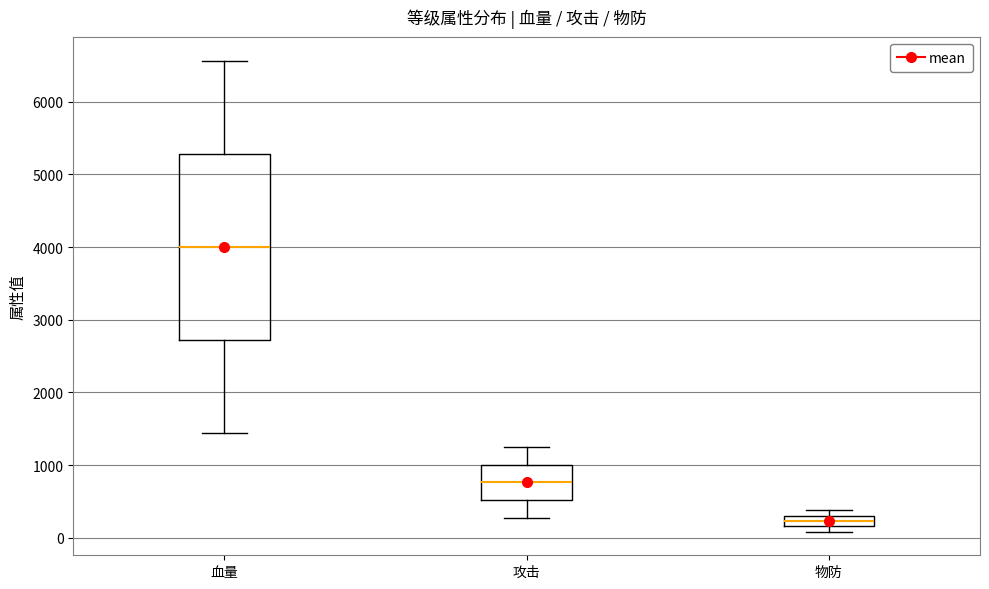

Where does the lower whisker of the box for 血量 end on the y-axis? The values are not printed on the chart, so give them approximately, as read against the axis.

1400